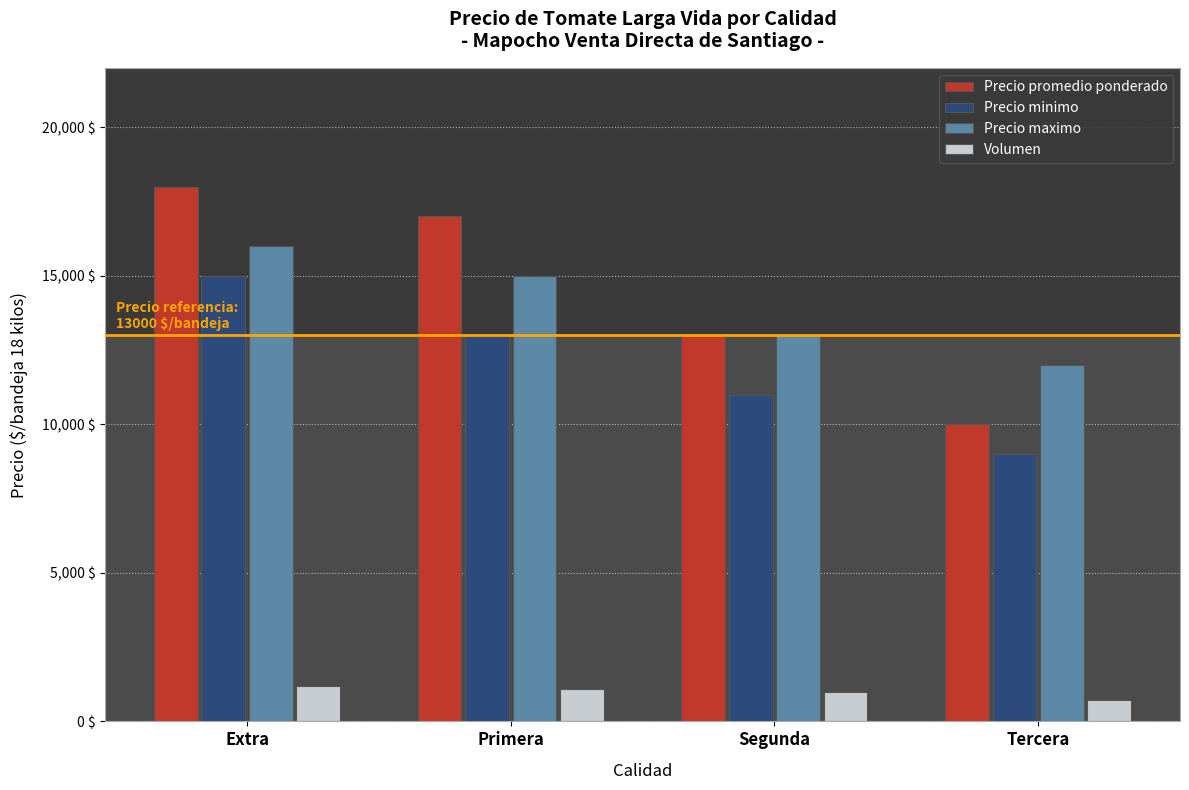

At Extra, list the series in order from smallest to largest.

Volumen, Precio minimo, Precio maximo, Precio promedio ponderado